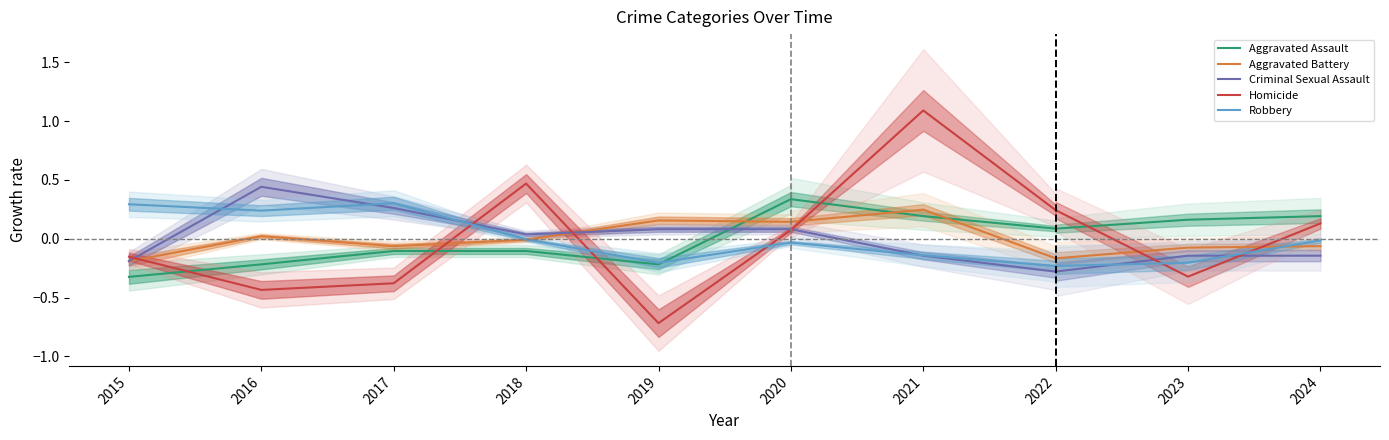

Which series changed the most between 2015 and 2018?

Homicide